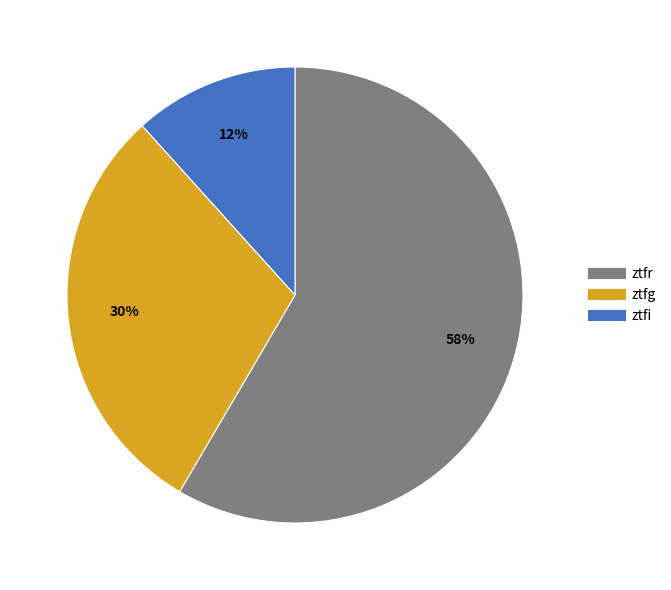

What is the largest slice in the pie chart?

ztfr